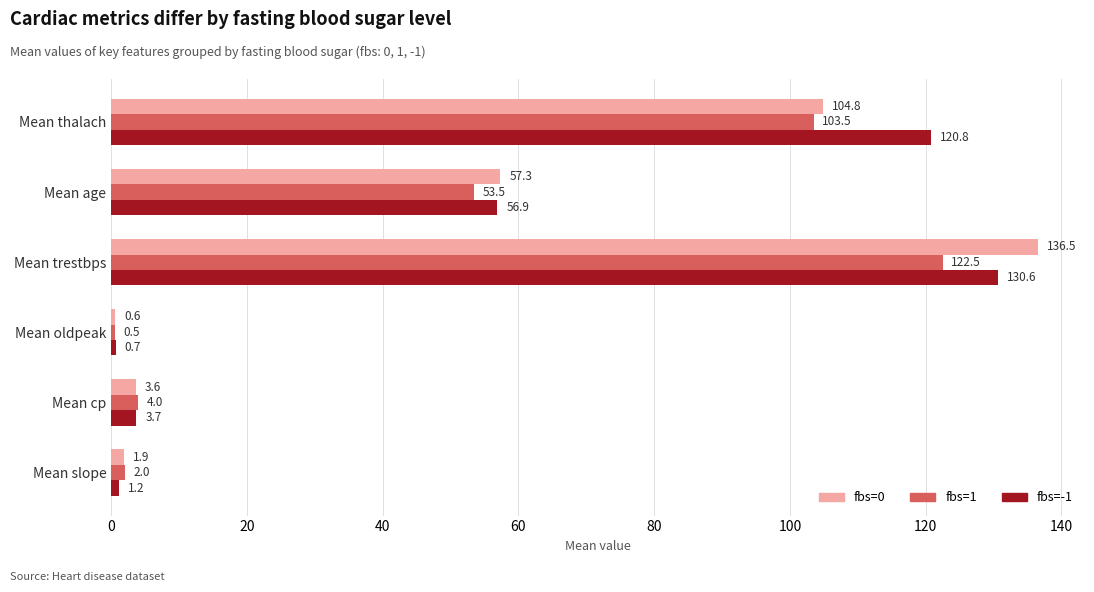

What is the difference between the highest and lowest values at Mean slope?

0.8